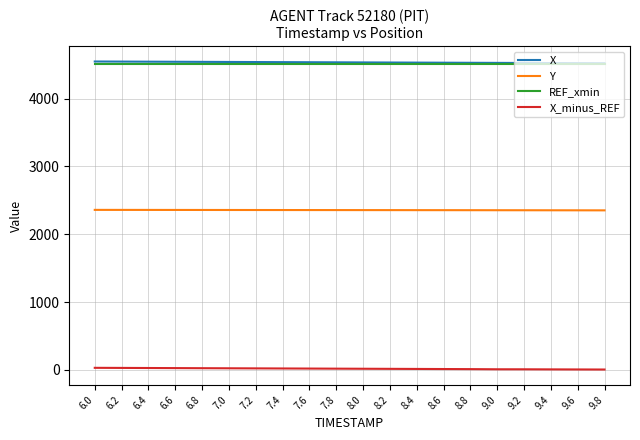

What is the total value across all series at 7.4?

11433.7